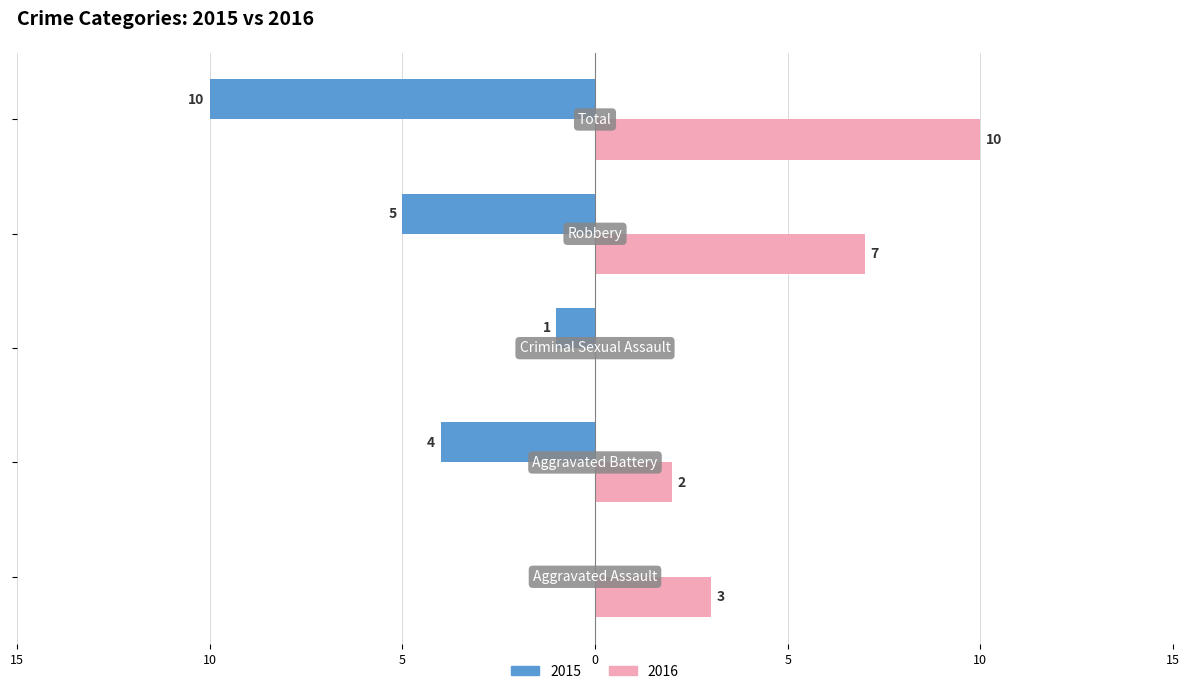

Reading left to right, extract all data points from this chart.

Left: 0	-4	-1	-5	-10
Right: 3	2	0	7	10